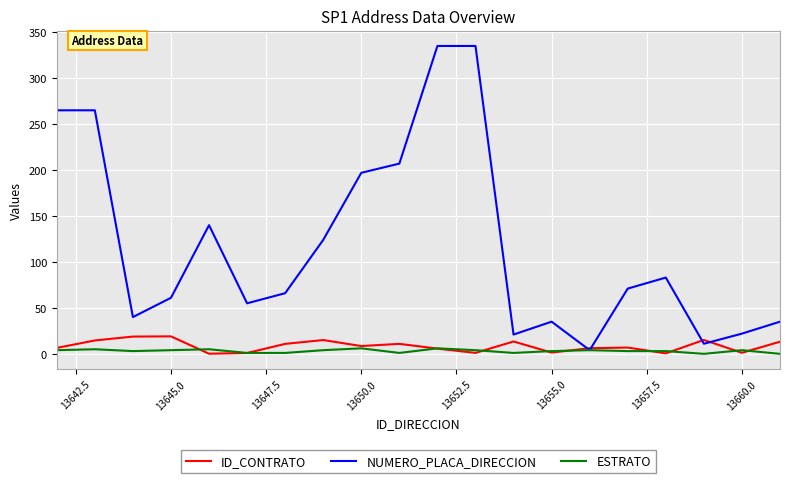

At how many categories does at least one series exceed 195?

6